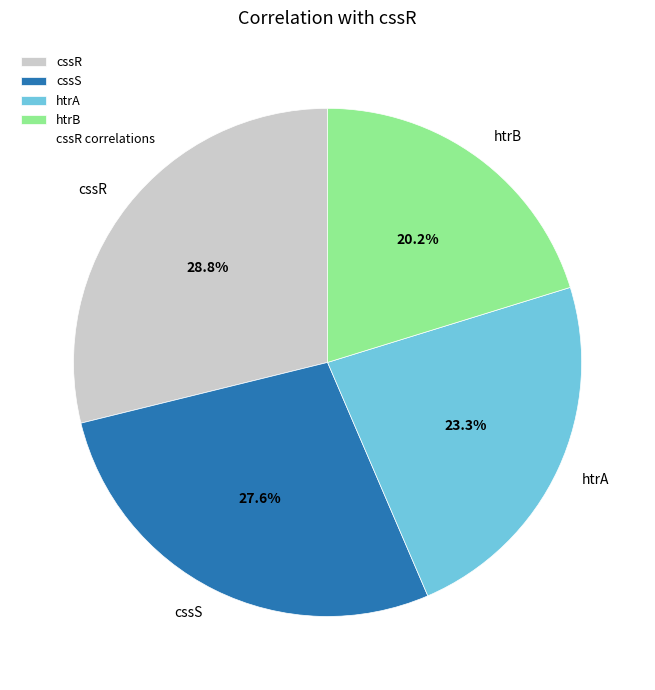

Which category has the smallest portion of the pie?

htrB